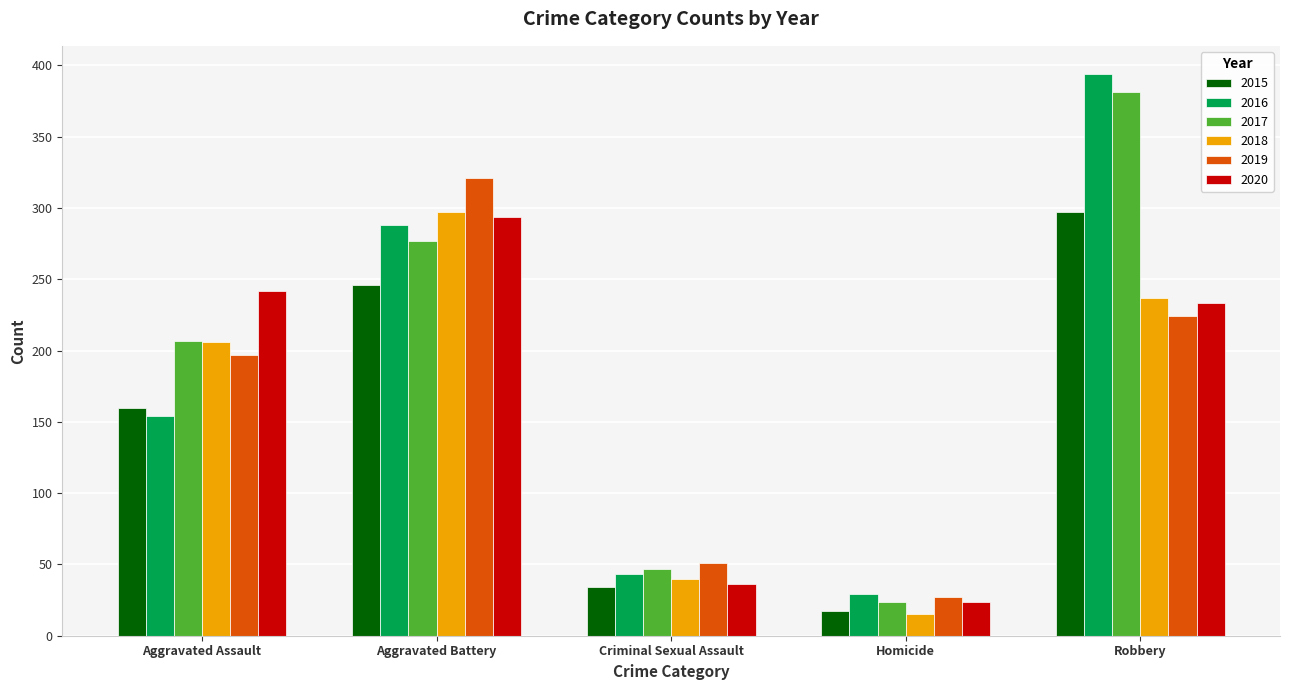

Reading left to right, what are all the values shown in this chart?

2015: Aggravated Assault=160	Aggravated Battery=246	Criminal Sexual Assault=34	Homicide=17	Robbery=297
2016: Aggravated Assault=154	Aggravated Battery=288	Criminal Sexual Assault=43	Homicide=29	Robbery=394
2017: Aggravated Assault=207	Aggravated Battery=277	Criminal Sexual Assault=47	Homicide=24	Robbery=381
2018: Aggravated Assault=206	Aggravated Battery=297	Criminal Sexual Assault=40	Homicide=15	Robbery=237
2019: Aggravated Assault=197	Aggravated Battery=321	Criminal Sexual Assault=51	Homicide=27	Robbery=224
2020: Aggravated Assault=242	Aggravated Battery=294	Criminal Sexual Assault=36	Homicide=24	Robbery=233